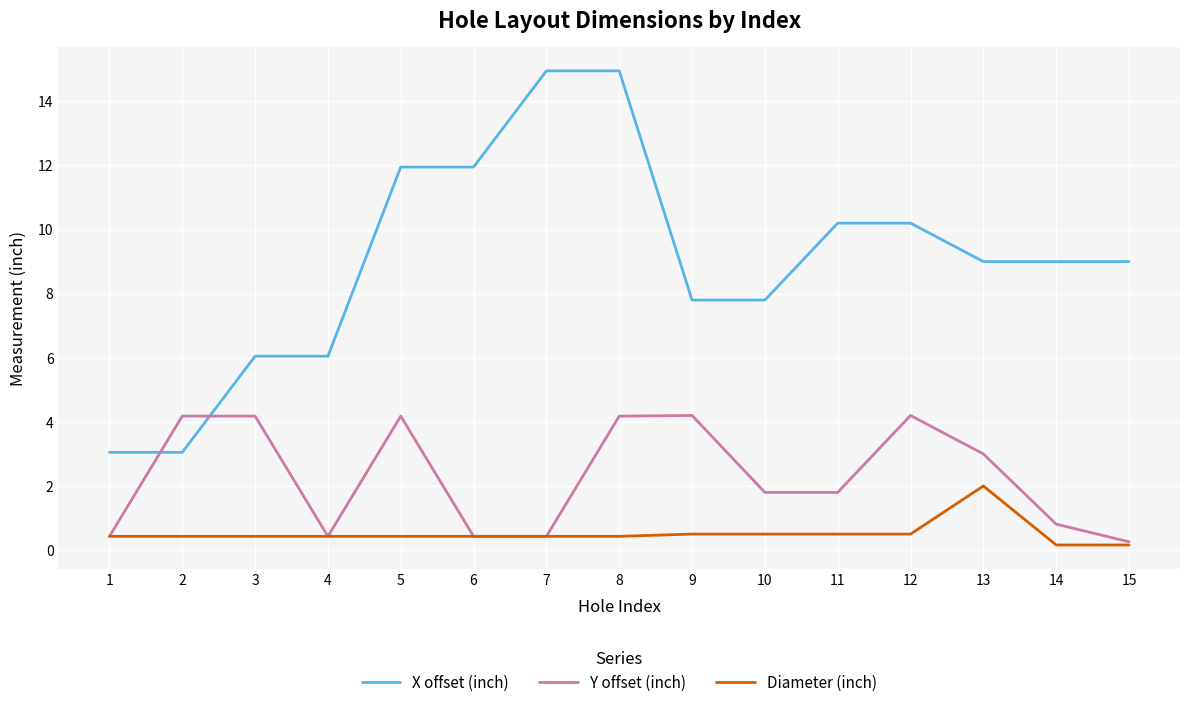

What value does the Y offset (inch) series have at 4?

0.4